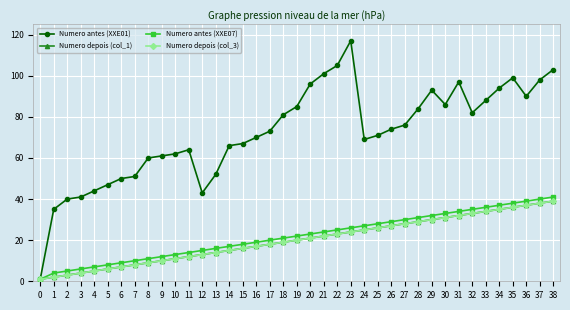

What are all the series names shown in the legend?

Numero antes (XXE01), Numero depois (col_1), Numero antes (XXE07), Numero depois (col_3)